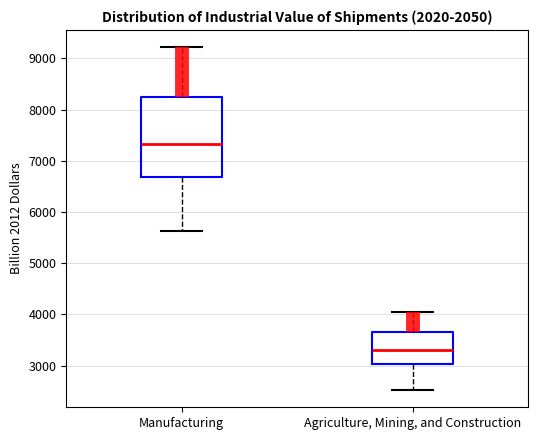

Where does the lower whisker of the box for Agriculture, Mining, and Construction end on the y-axis? The values are not printed on the chart, so give them approximately, as read against the axis.

2500